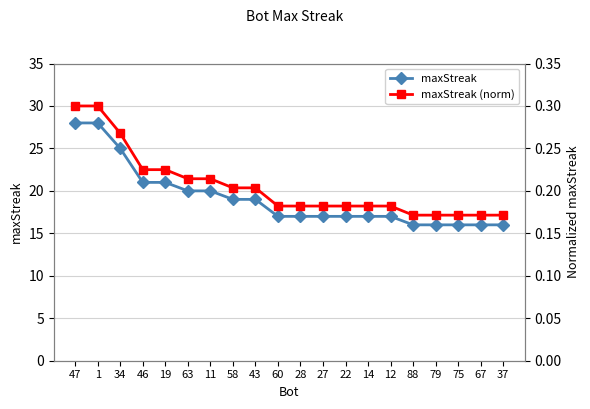

Which category has the lowest value in the maxStreak (norm) series?

88